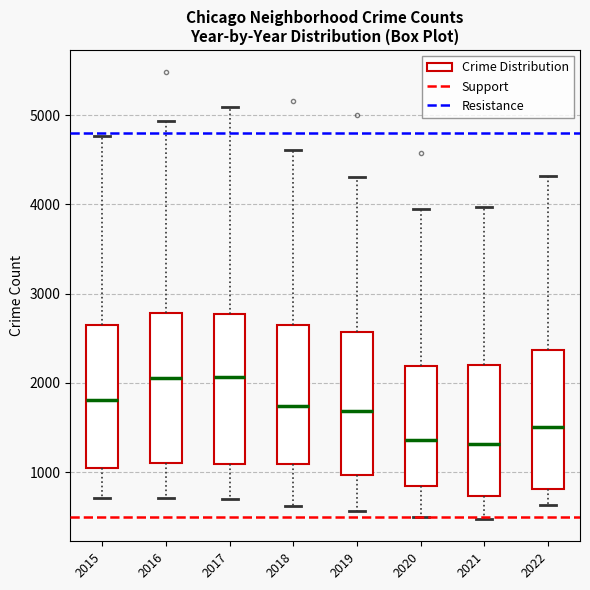

Where is the lower edge of the box at x = 2017 on the y-axis? The values are not printed on the chart, so give them approximately, as read against the axis.

1100